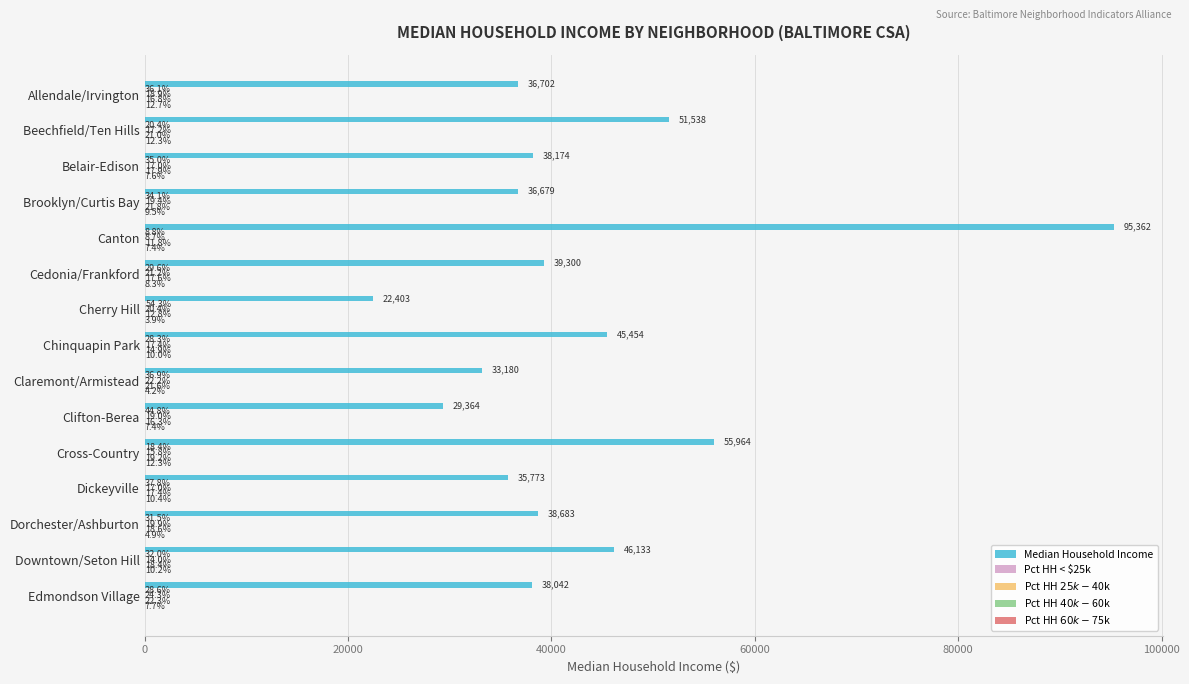

Where is Median Household Income nearest to the value 58882?

Cross-Country